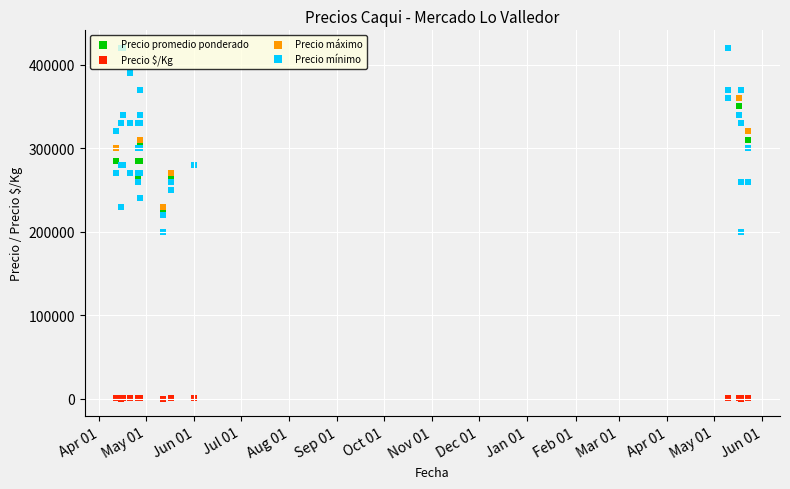

At which category is the sum across all series the highest?

Apr 01